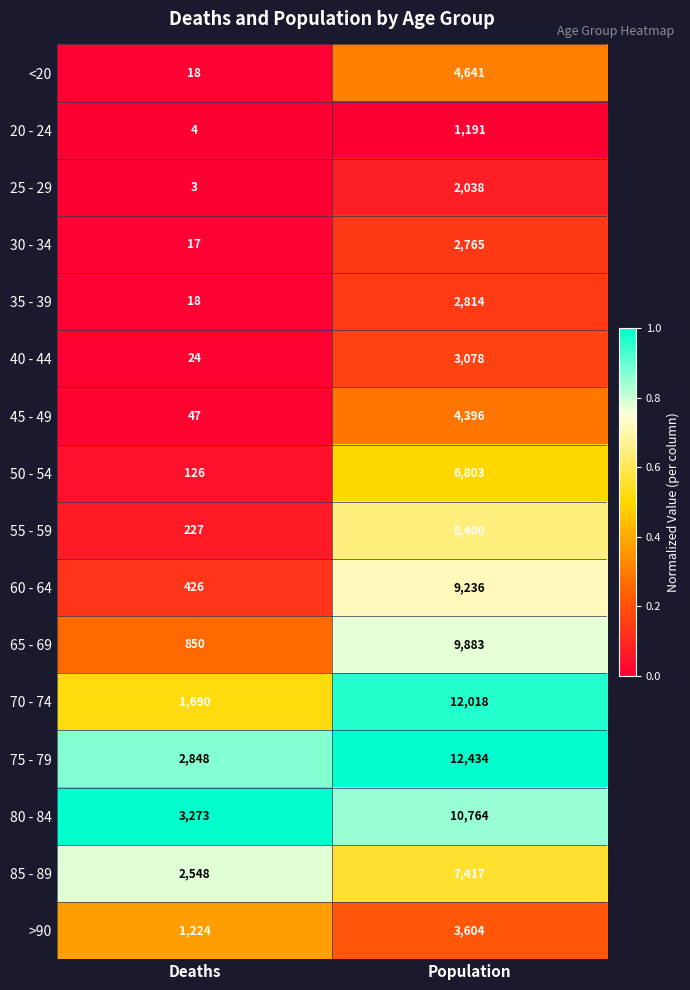

What is the spread (max minus min) of values at Deaths?

3270